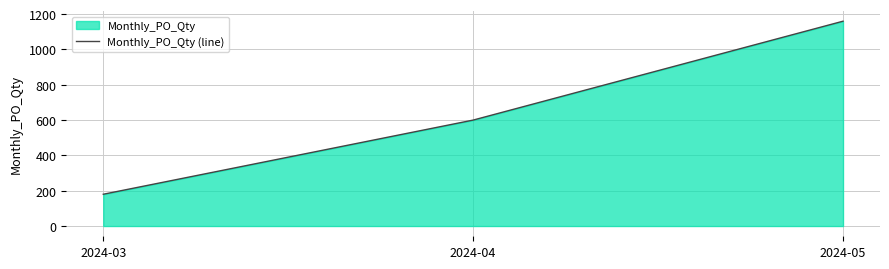

At which label is the value closest to 670?

2024-04